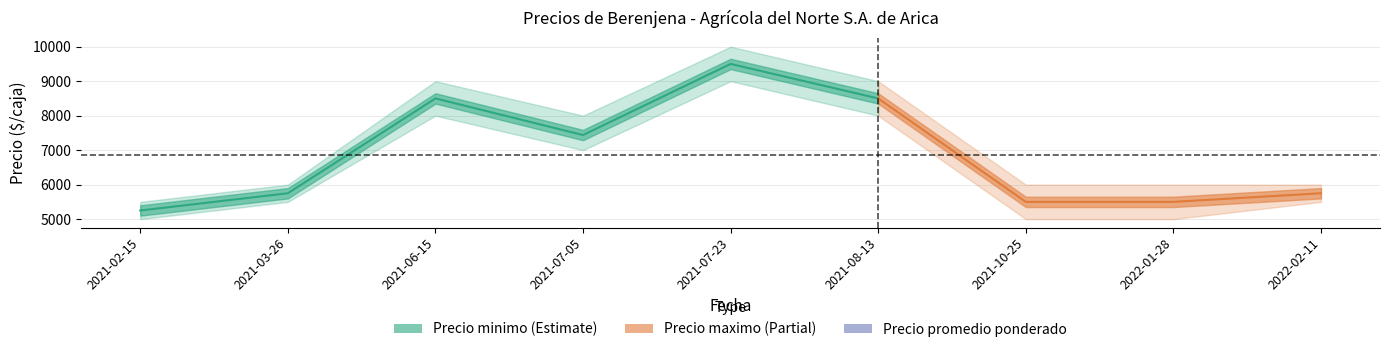

True or false: Precio maximo and Precio promedio ponderado intersect in this chart.

False